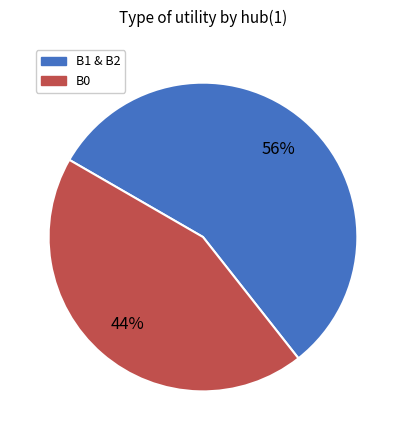

To the nearest percent, what is the average slice percentage?

50%